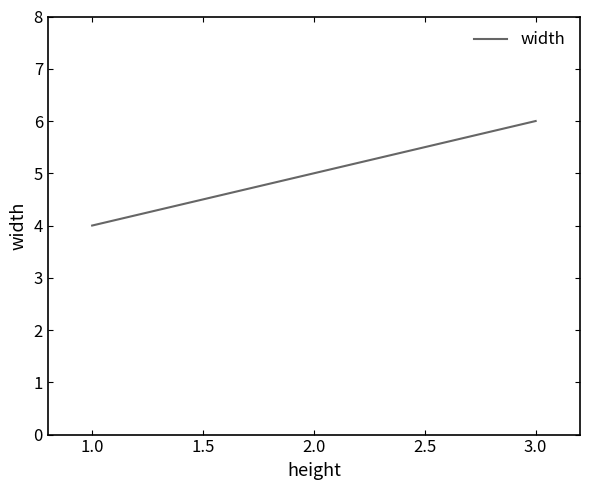

The value at 1.0 is 8. True or false?

False